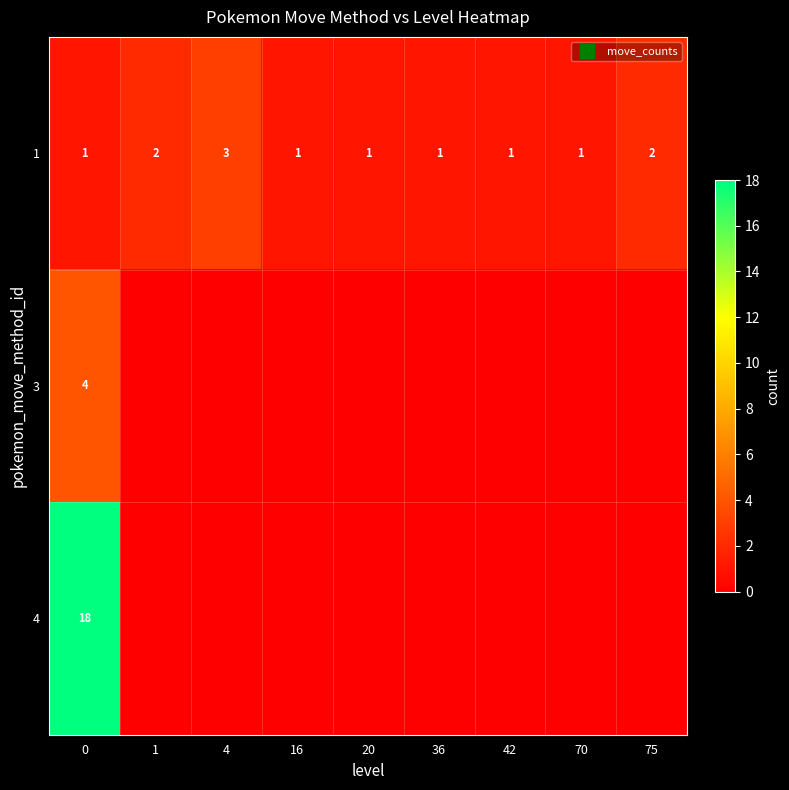

The value of 3 at 16 is 0. True or false?

True